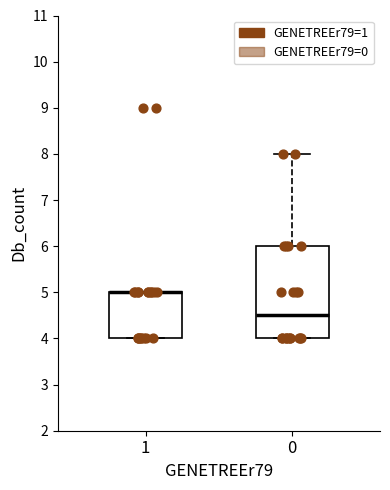

Reading left to right, read every box against the y-axis: the position of its median line, the range the box covers, and the ends of its whiskers. The values are not printed on the chart, so give them approximately, as read against the axis.

1: median 5.0 (drawn on the box's upper edge), box 4.0 to 5.0, whiskers 4.0 to 5.0
0: median 4.5, box 4.0 to 6.0, whiskers 4.0 to 8.0